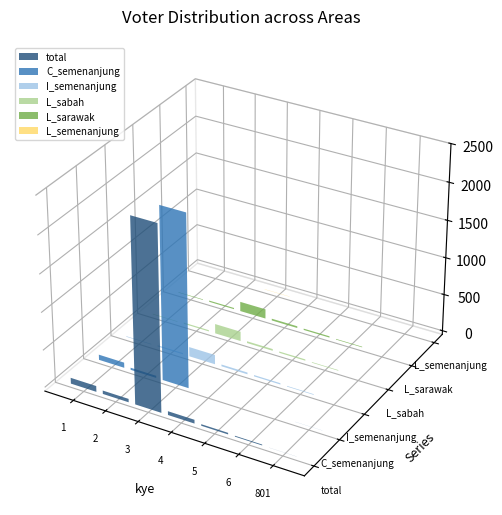

Is the value of L_sarawak at 801 greater than the value of L_semenanjung at 4?

No